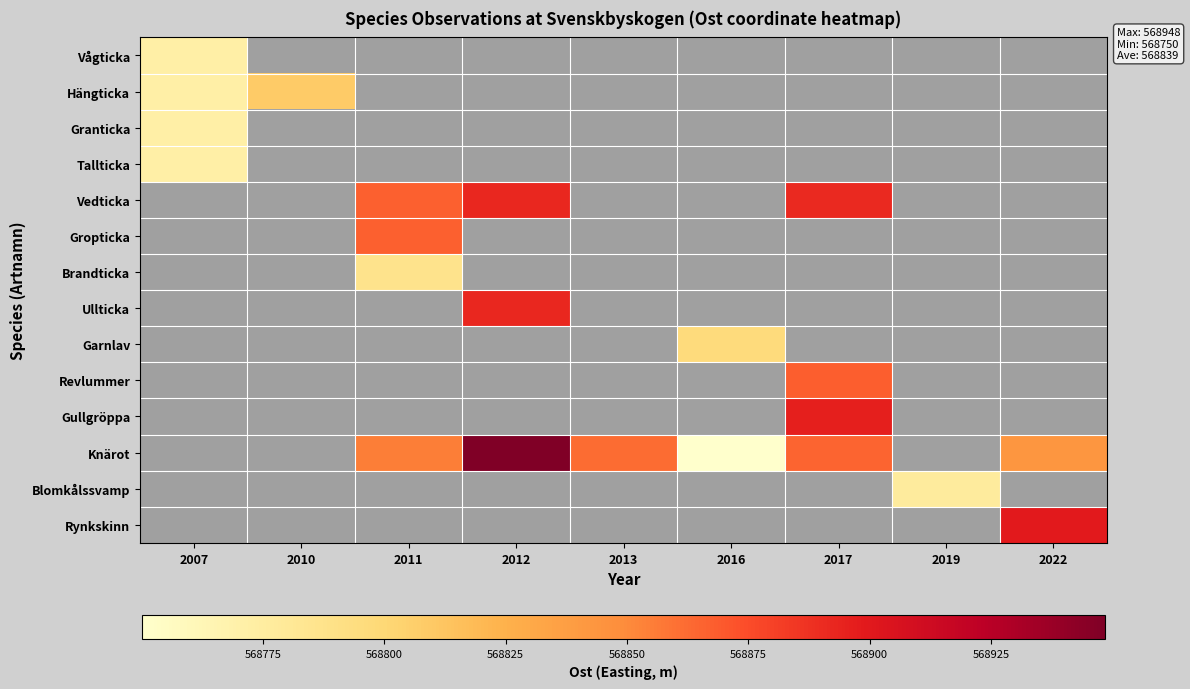

Between 2011 and 2016, which series saw the biggest shift?

Knärot